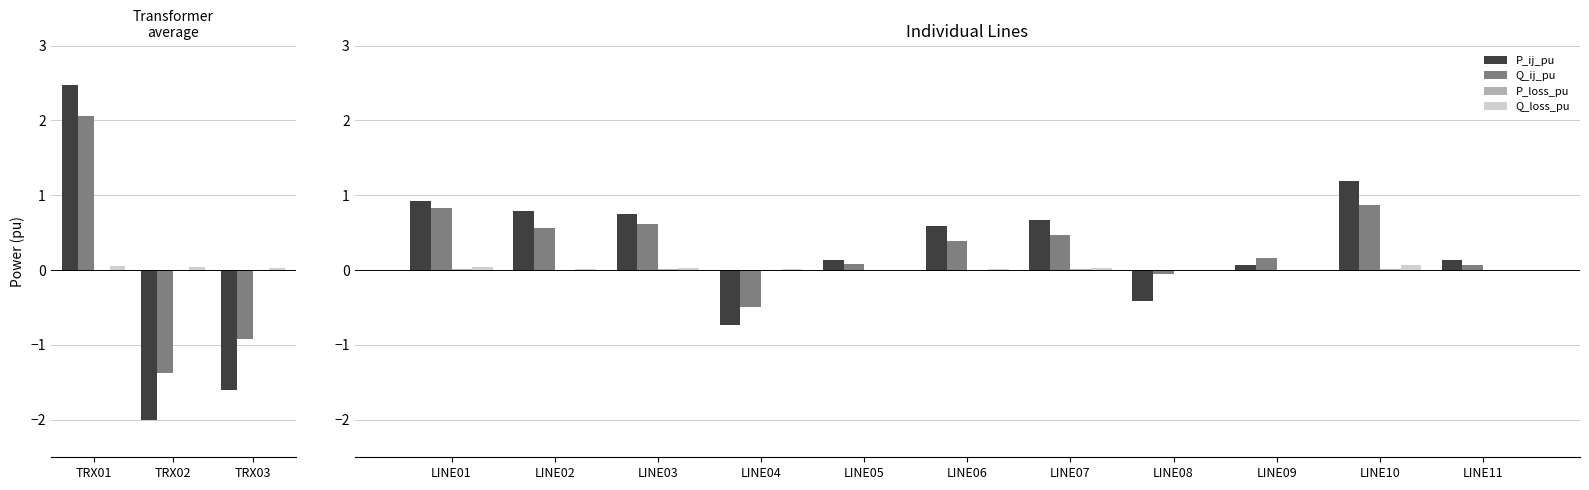

Which series has the largest total across all categories?

P_ij_pu